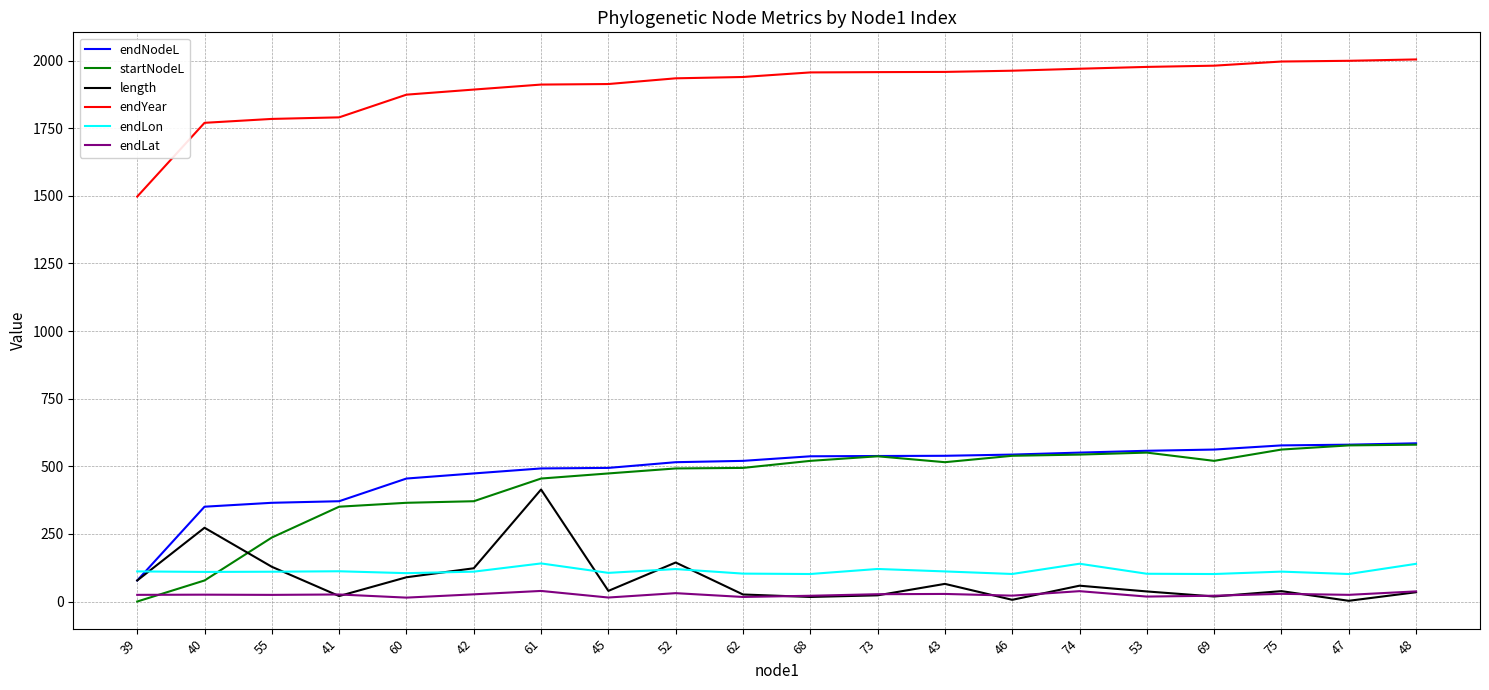

True or false: endLat and endYear cross at least once.

False